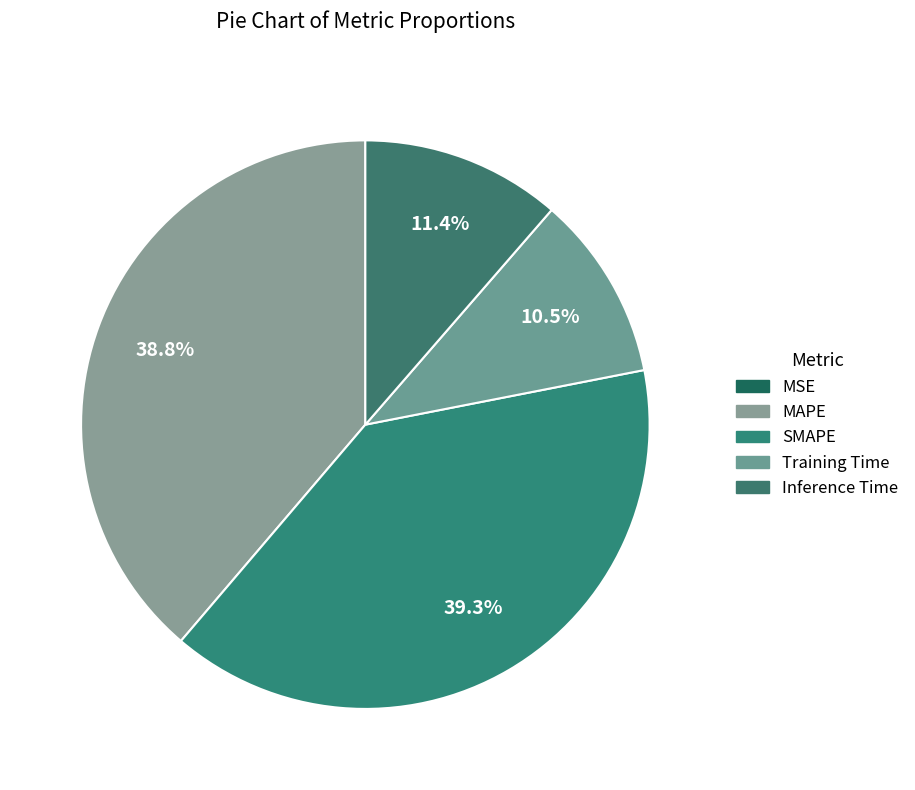

Is it true that Inference Time is 3% of the pie?

False